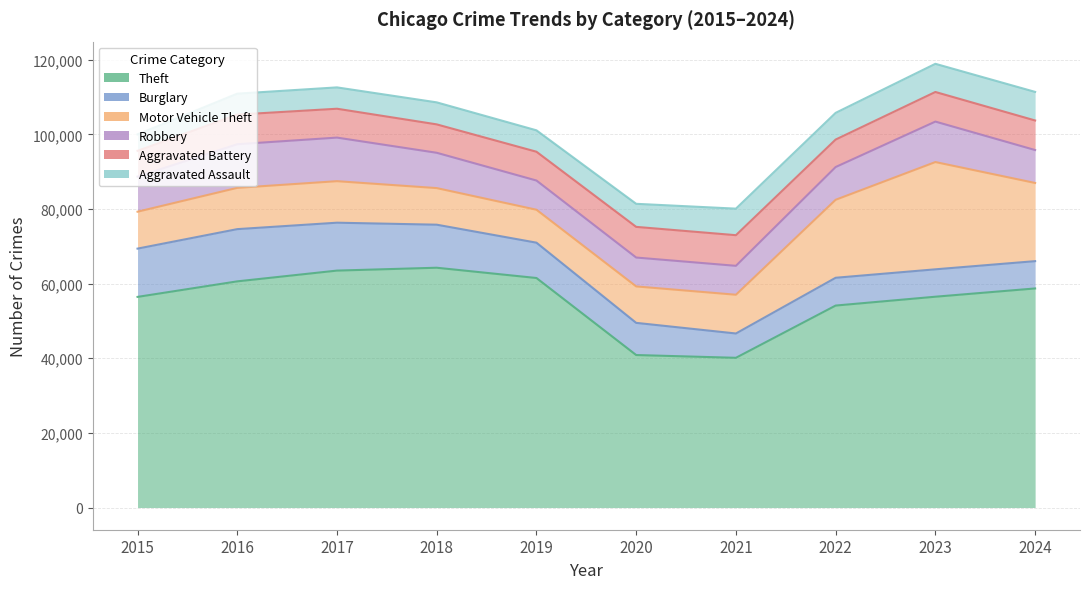

Where do Aggravated Assault and Burglary first cross each other?

2020 and 2021